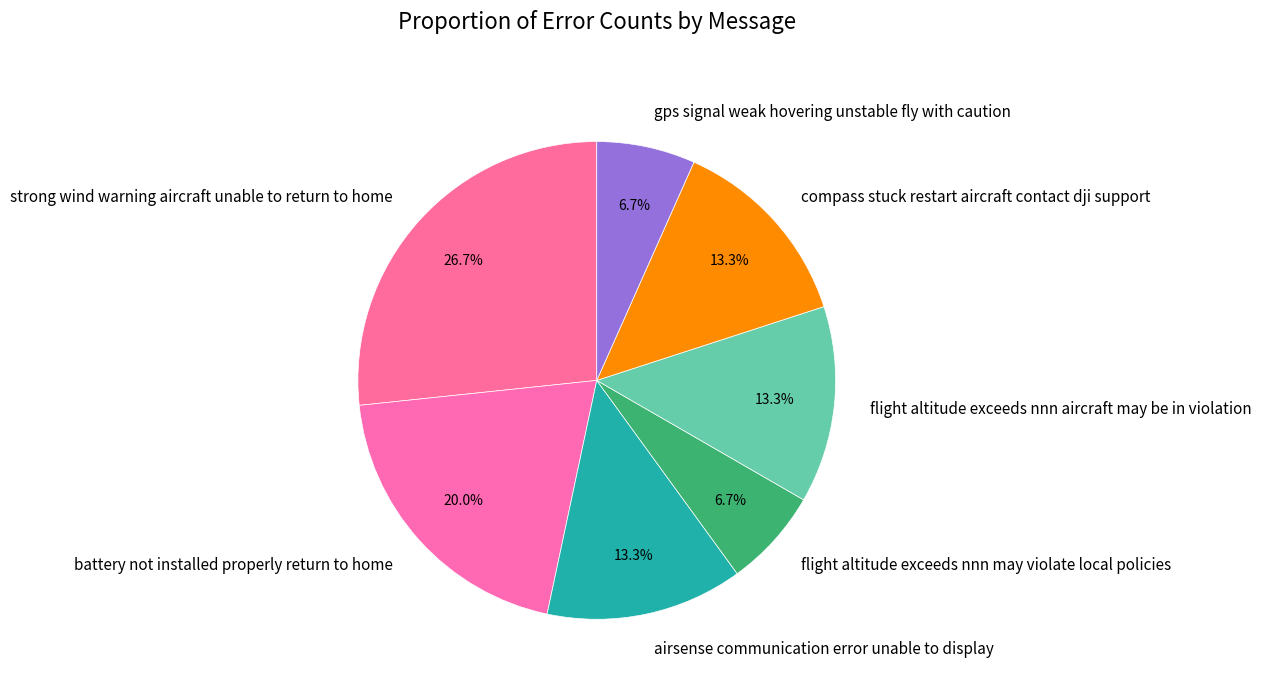

What percentage is the flight altitude exceeds nnn may violate local policies slice, to the nearest percent?

7%